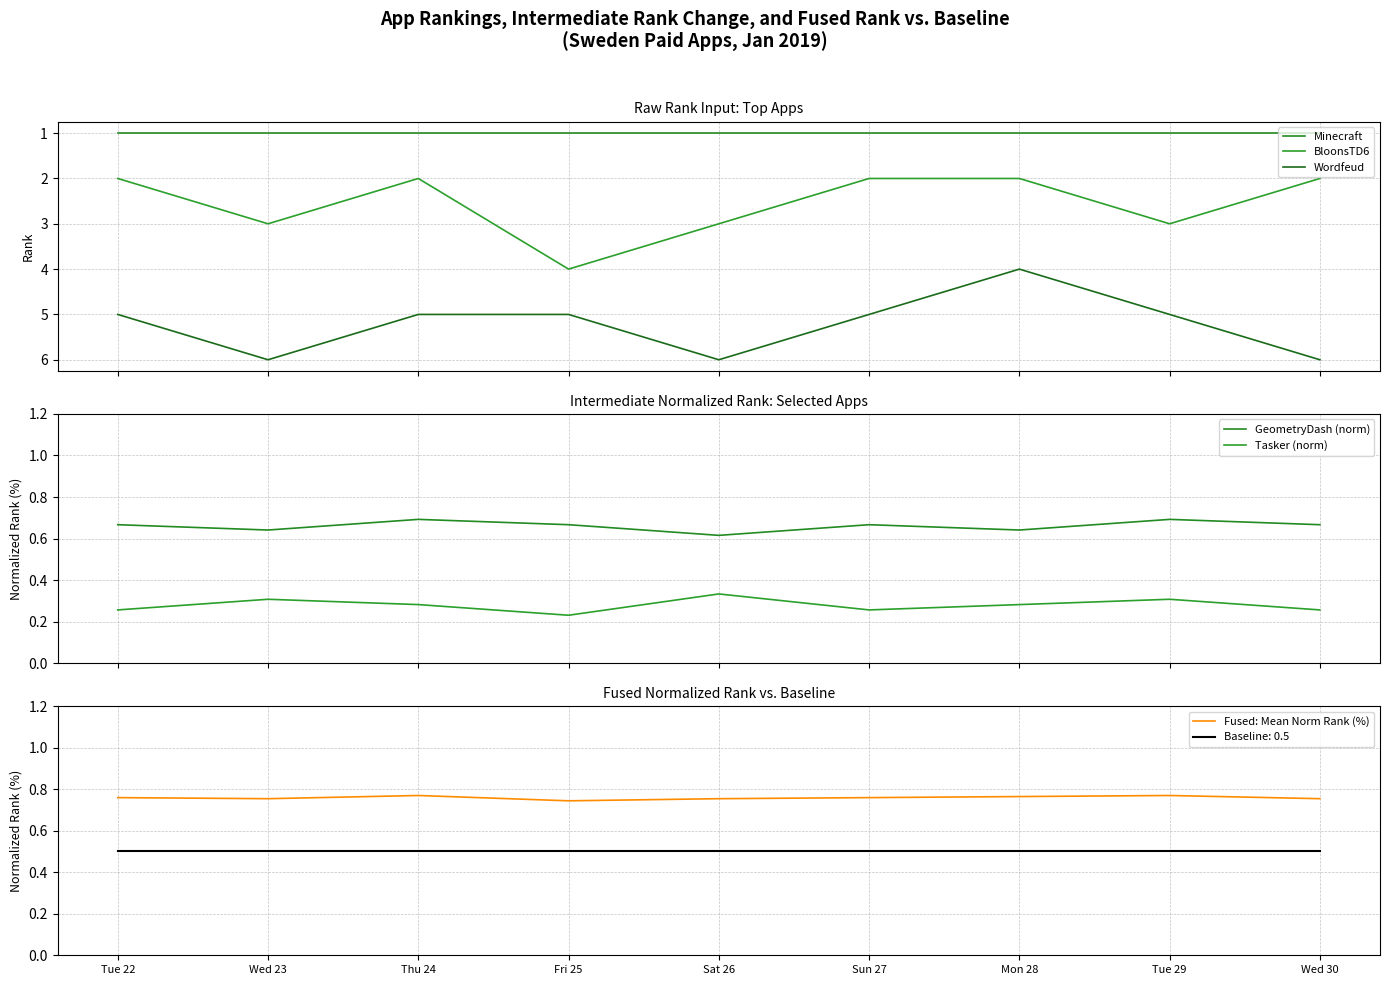

At which category does the chart reach its peak across all series?

Wed 23